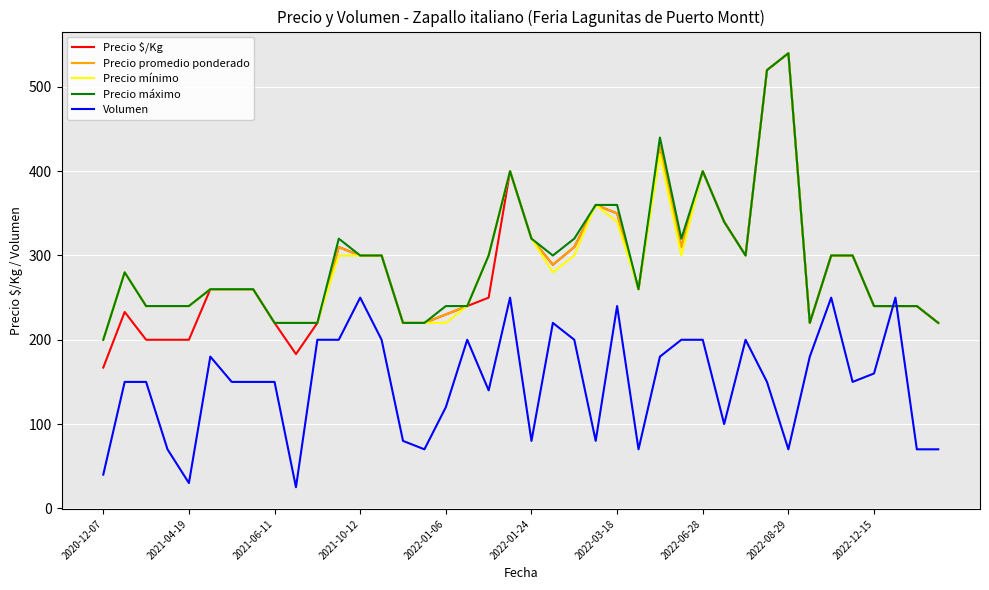

How many intersections are there between Precio $/Kg and Volumen?

2